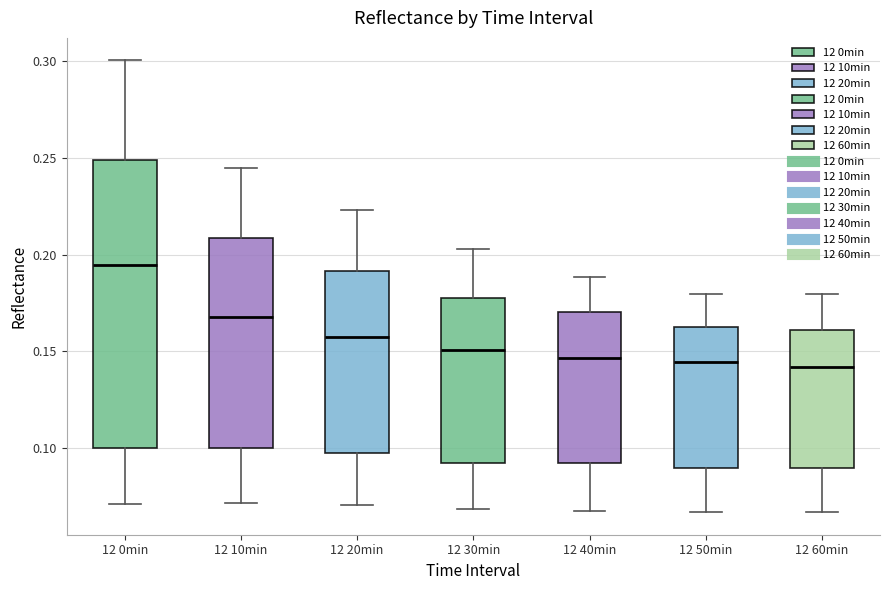

Reading left to right, transcribe this box plot: for each box, give where its median line is, the range the box spans, and where its two whiskers end, as read against the y-axis. The values are not printed on the chart, so give them approximately, as read against the axis.

12 0min: median 0.195, box 0.100 to 0.250, whiskers 0.070 to 0.300
12 10min: median 0.170, box 0.100 to 0.210, whiskers 0.070 to 0.245
12 20min: median 0.160, box 0.100 to 0.190, whiskers 0.070 to 0.225
12 30min: median 0.150, box 0.095 to 0.175, whiskers 0.070 to 0.205
12 40min: median 0.145, box 0.090 to 0.170, whiskers 0.070 to 0.190
12 50min: median 0.145, box 0.090 to 0.165, whiskers 0.065 to 0.180
12 60min: median 0.140, box 0.090 to 0.160, whiskers 0.065 to 0.180